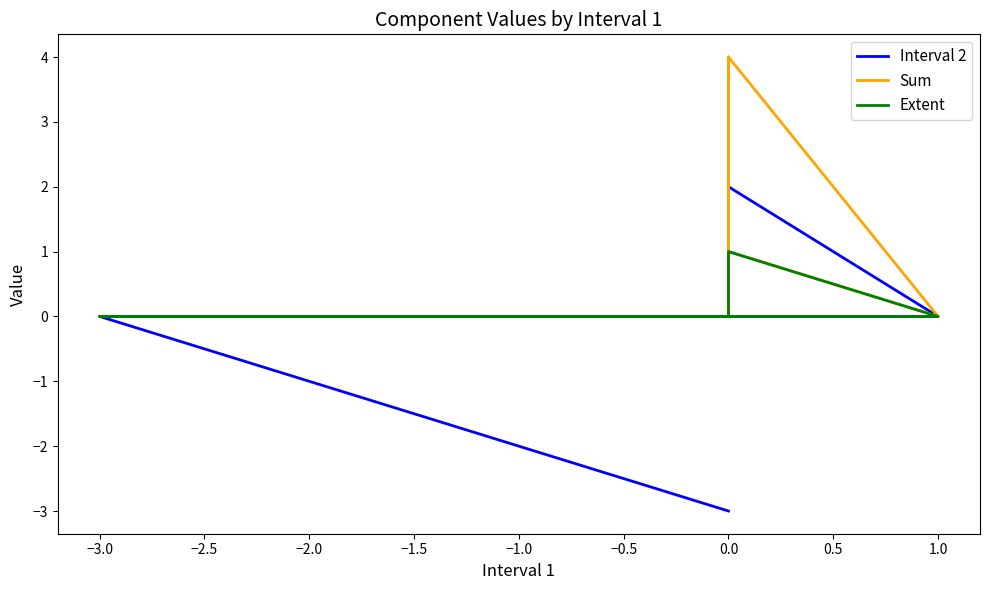

What is the value of the Sum point at the 5th from the left?

4